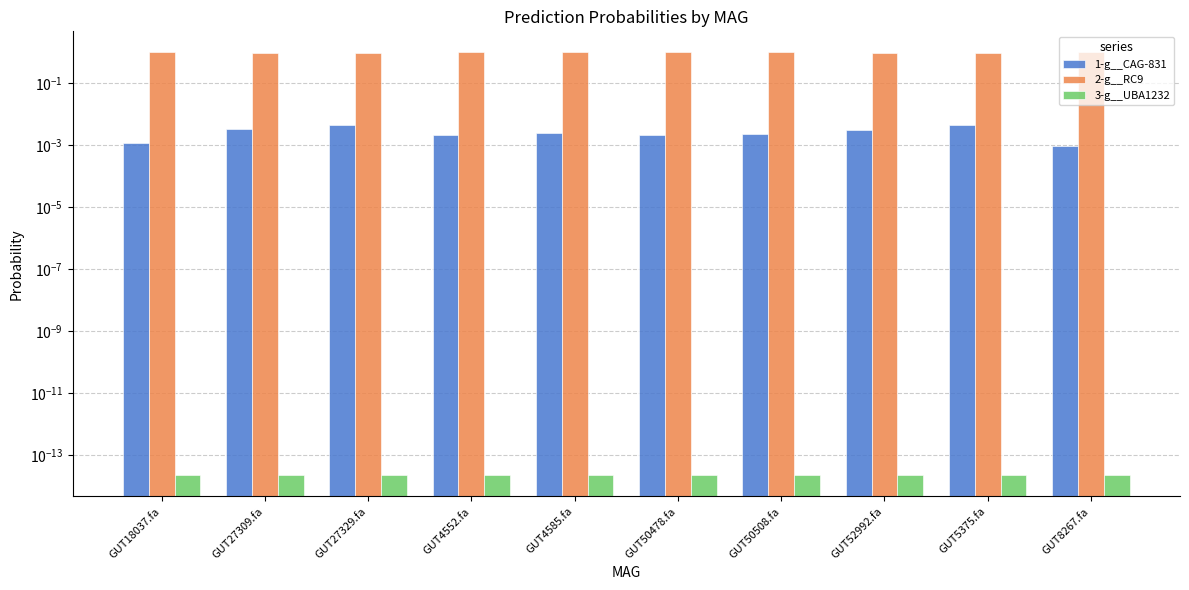

Reading left to right, transcribe all the data shown in this chart.

1-g__CAG-831: GUT18037.fa=0.0	GUT27309.fa=0.0	GUT27329.fa=0.0	GUT4552.fa=0.0	GUT4585.fa=0.0	GUT50478.fa=0.0	GUT50508.fa=0.0	GUT52992.fa=0.0	GUT5375.fa=0.0	GUT8267.fa=0.0
2-g__RC9: GUT18037.fa=1.0	GUT27309.fa=1.0	GUT27329.fa=1.0	GUT4552.fa=1.0	GUT4585.fa=1.0	GUT50478.fa=1.0	GUT50508.fa=1.0	GUT52992.fa=1.0	GUT5375.fa=1.0	GUT8267.fa=1.0
3-g__UBA1232: GUT18037.fa=0.0	GUT27309.fa=0.0	GUT27329.fa=0.0	GUT4552.fa=0.0	GUT4585.fa=0.0	GUT50478.fa=0.0	GUT50508.fa=0.0	GUT52992.fa=0.0	GUT5375.fa=0.0	GUT8267.fa=0.0